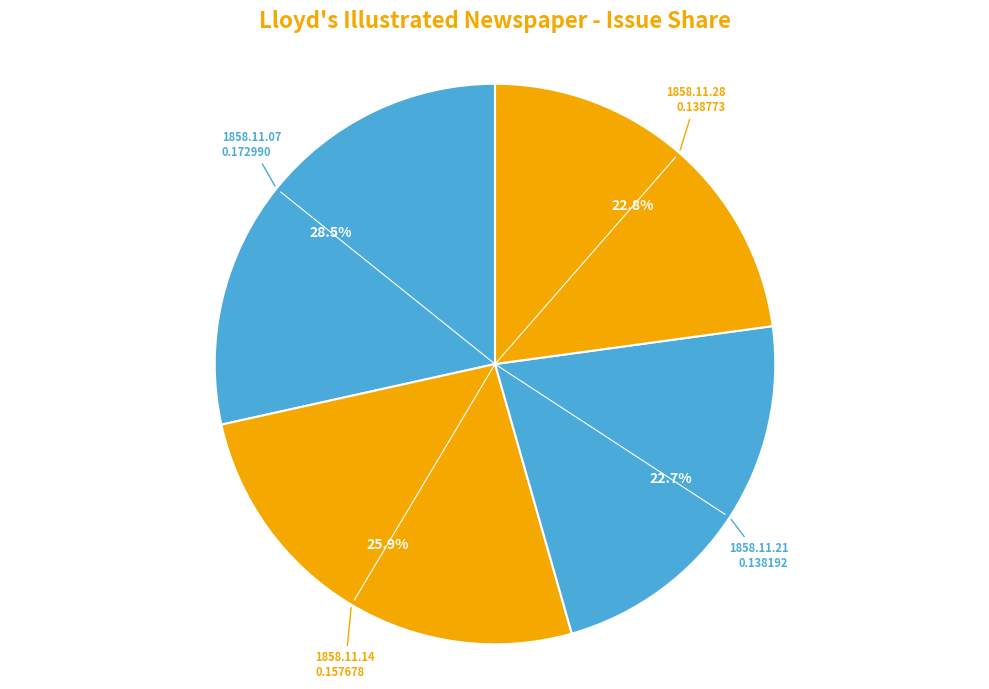

How many slices are in this pie chart?

4